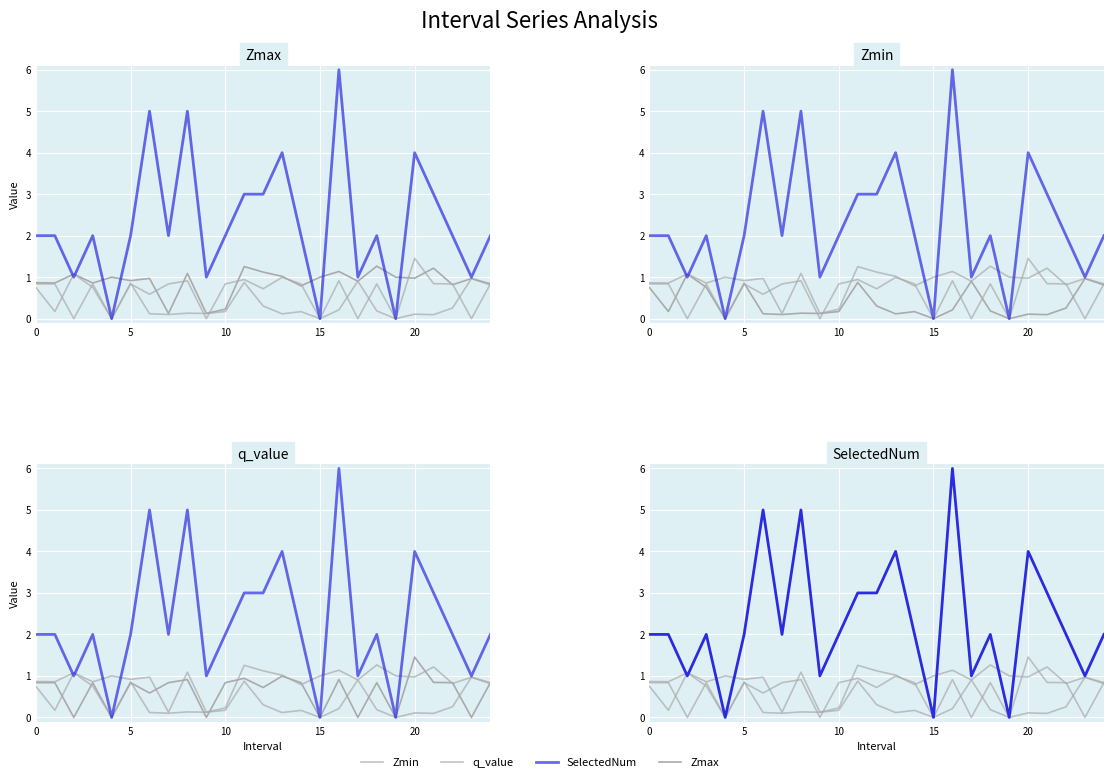

What is the label of the 6th point from the right?

19